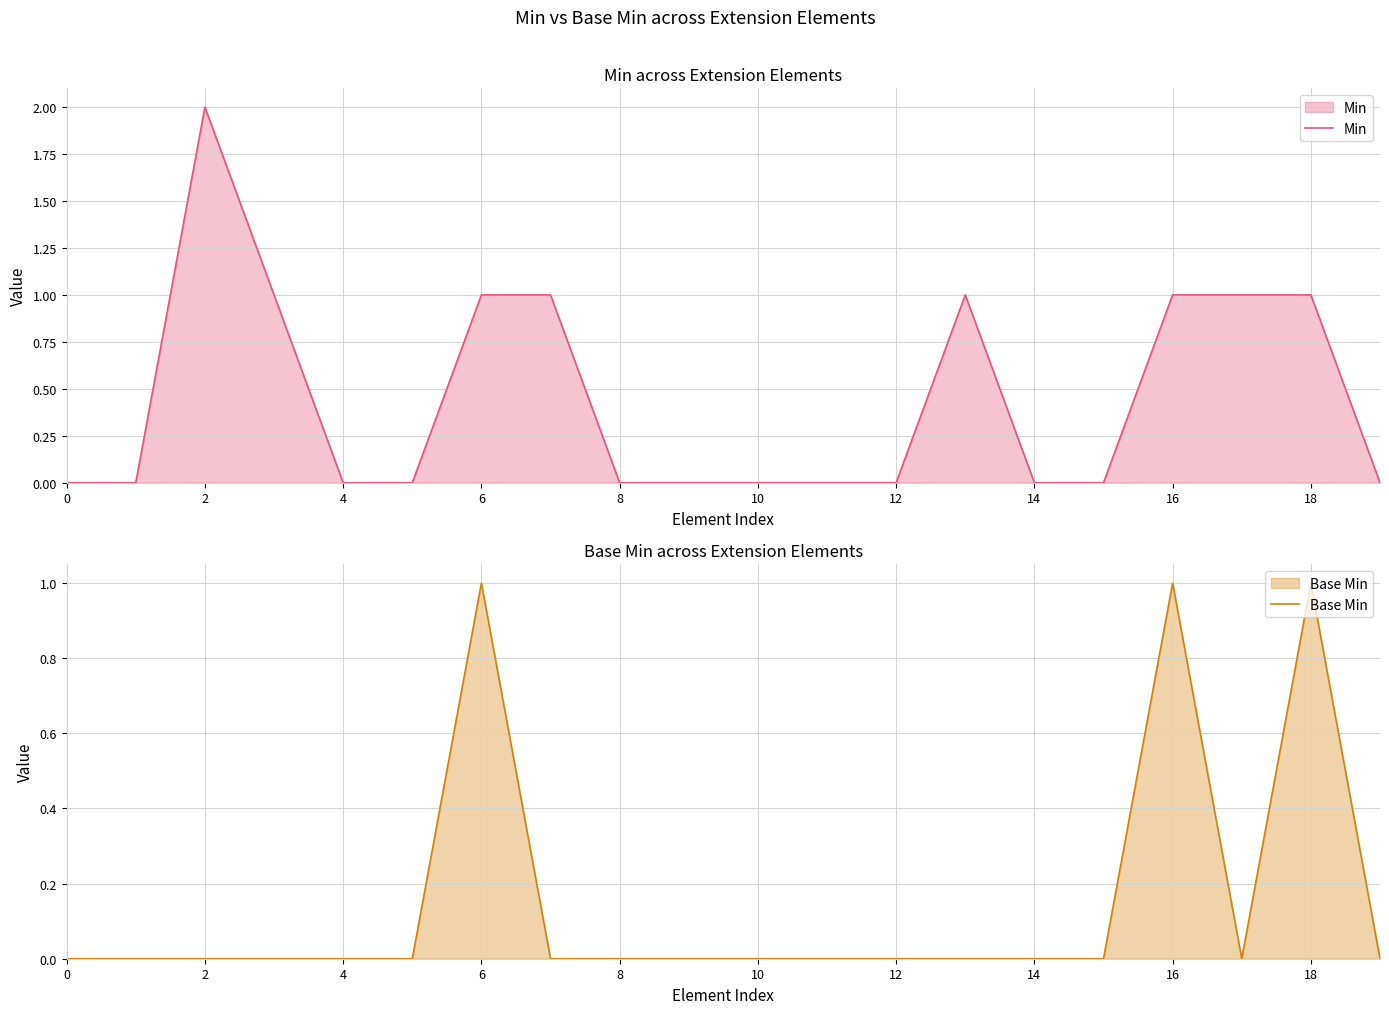

Which series has the widest spread of values?

Min